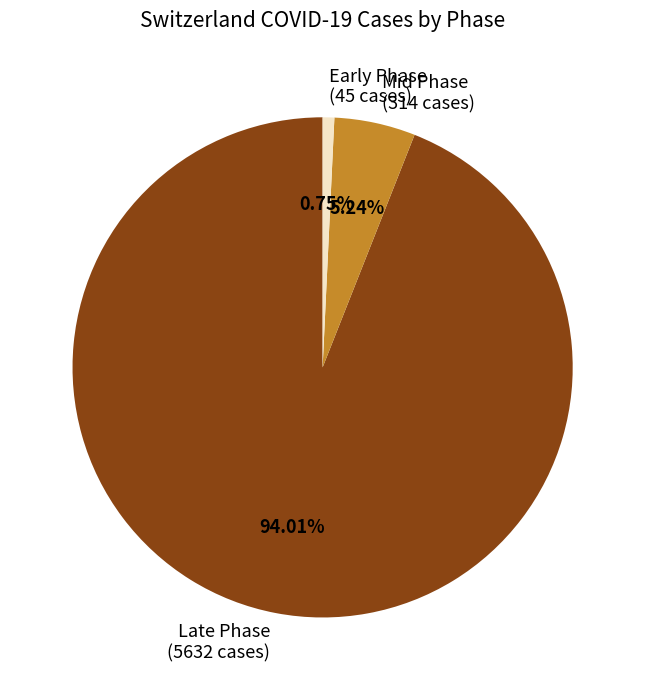

Count the number of slices in the pie.

3